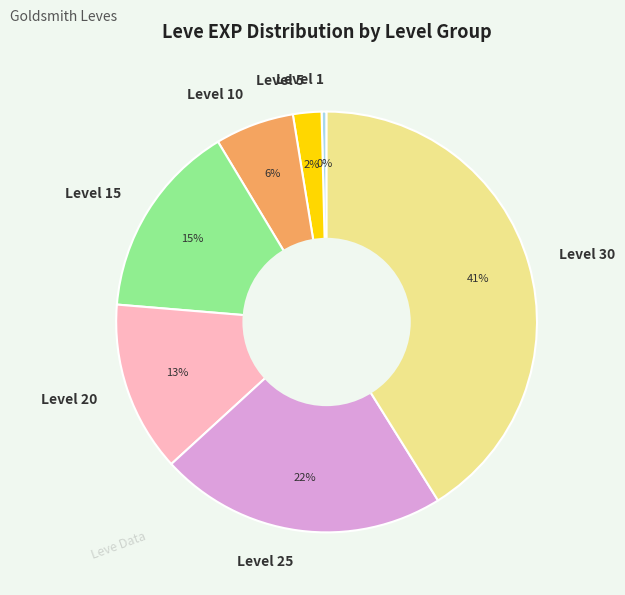

To the nearest percent, what is the average slice percentage?

14%